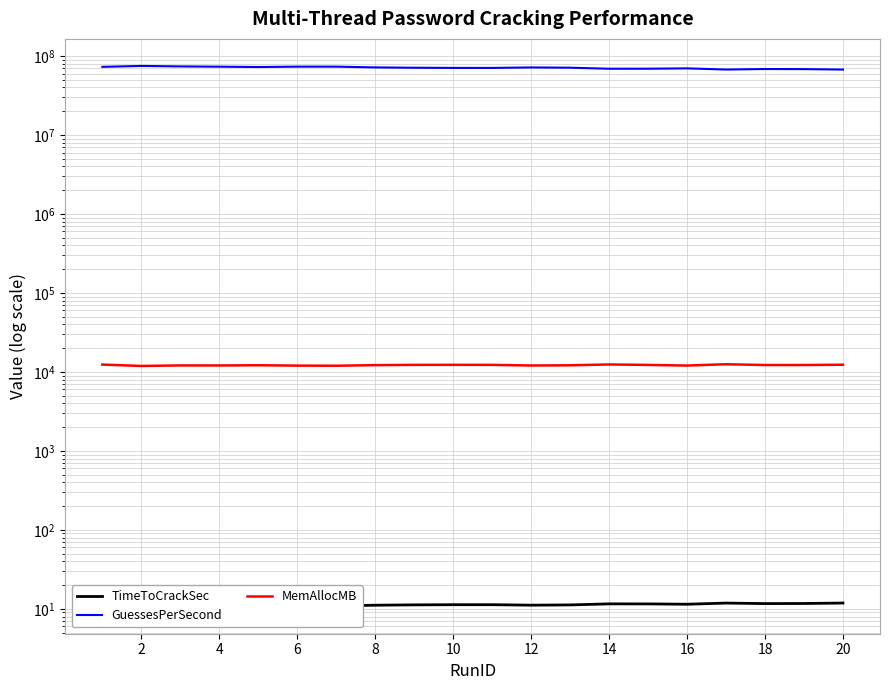

At which category is the sum across all series the highest?

2